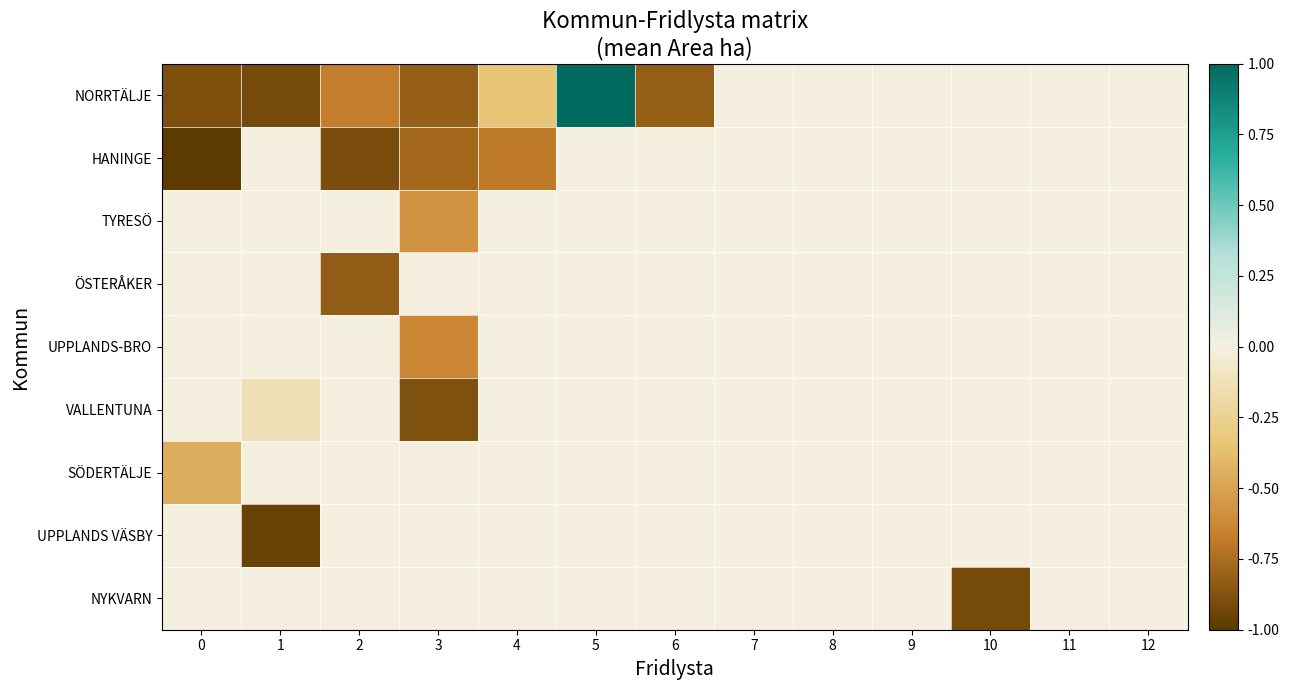

Reading left to right, extract all data points from this chart.

NORRTÄLJE: 0=-0.9	1=-0.9	2=-0.7	3=-0.8	4=-0.3	5=1.0	6=-0.8	7=0.0	8=0.0	9=0.0	10=0.0	11=0.0	12=0.0
HANINGE: 0=-1.0	1=0.0	2=-0.9	3=-0.8	4=-0.7	5=0.0	6=0.0	7=0.0	8=0.0	9=0.0	10=0.0	11=0.0	12=0.0
TYRESÖ: 0=0.0	1=0.0	2=0.0	3=-0.6	4=0.0	5=0.0	6=0.0	7=0.0	8=0.0	9=0.0	10=0.0	11=0.0	12=0.0
ÖSTERÅKER: 0=0.0	1=0.0	2=-0.8	3=0.0	4=0.0	5=0.0	6=0.0	7=0.0	8=0.0	9=0.0	10=0.0	11=0.0	12=0.0
UPPLANDS-BRO: 0=0.0	1=0.0	2=0.0	3=-0.6	4=0.0	5=0.0	6=0.0	7=0.0	8=0.0	9=0.0	10=0.0	11=0.0	12=0.0
VALLENTUNA: 0=0.0	1=-0.1	2=0.0	3=-0.9	4=0.0	5=0.0	6=0.0	7=0.0	8=0.0	9=0.0	10=0.0	11=0.0	12=0.0
SÖDERTÄLJE: 0=-0.5	1=0.0	2=0.0	3=0.0	4=0.0	5=0.0	6=0.0	7=0.0	8=0.0	9=0.0	10=0.0	11=0.0	12=0.0
UPPLANDS VÄSBY: 0=0.0	1=-1.0	2=0.0	3=0.0	4=0.0	5=0.0	6=0.0	7=0.0	8=0.0	9=0.0	10=0.0	11=0.0	12=0.0
NYKVARN: 0=0.0	1=0.0	2=0.0	3=0.0	4=0.0	5=0.0	6=0.0	7=0.0	8=0.0	9=0.0	10=-0.9	11=0.0	12=0.0